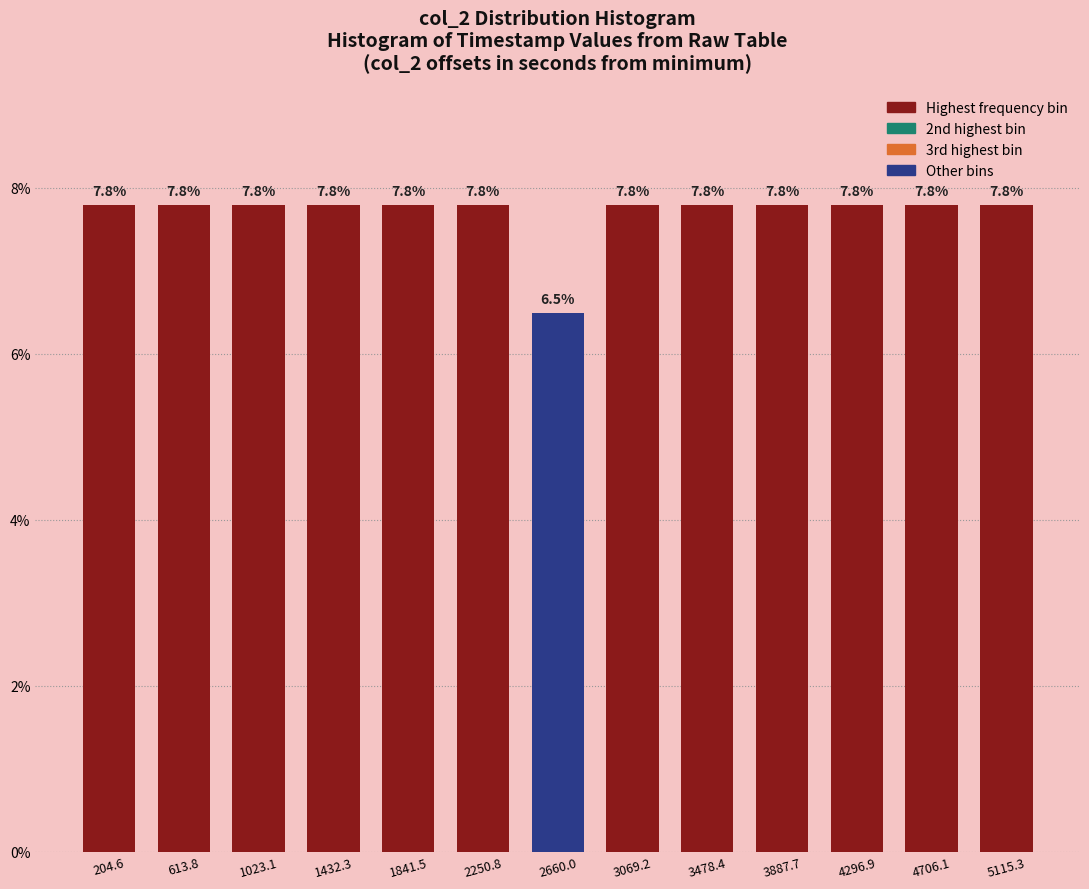

Reading left to right, transcribe this chart: for each bar, give the range it covers on the x-axis and its height. The bar edges are not printed on the chart, so give them approximately, as read against the axis.

0 to 400: 7.8
400 to 800: 7.8
800 to 1250: 7.8
1250 to 1650: 7.8
1650 to 2050: 7.8
2050 to 2450: 7.8
2450 to 2850: 6.5
2850 to 3250: 7.8
3250 to 3700: 7.8
3700 to 4100: 7.8
4100 to 4500: 7.8
4500 to 4900: 7.8
4900 to 5300: 7.8